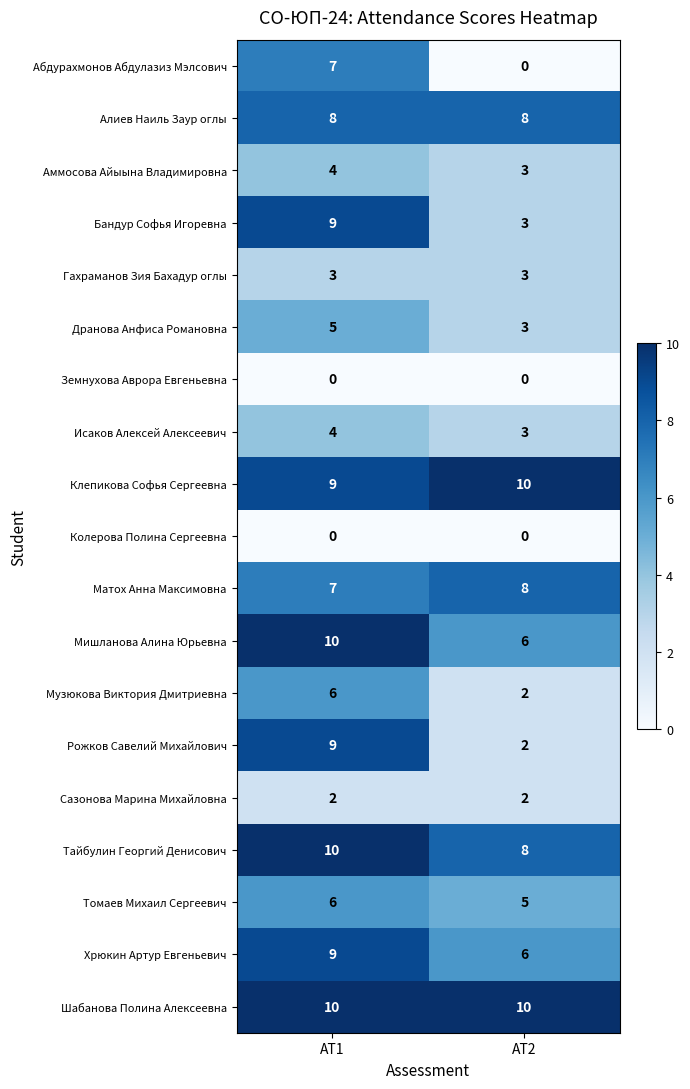

At how many categories does at least one series exceed 2?

2